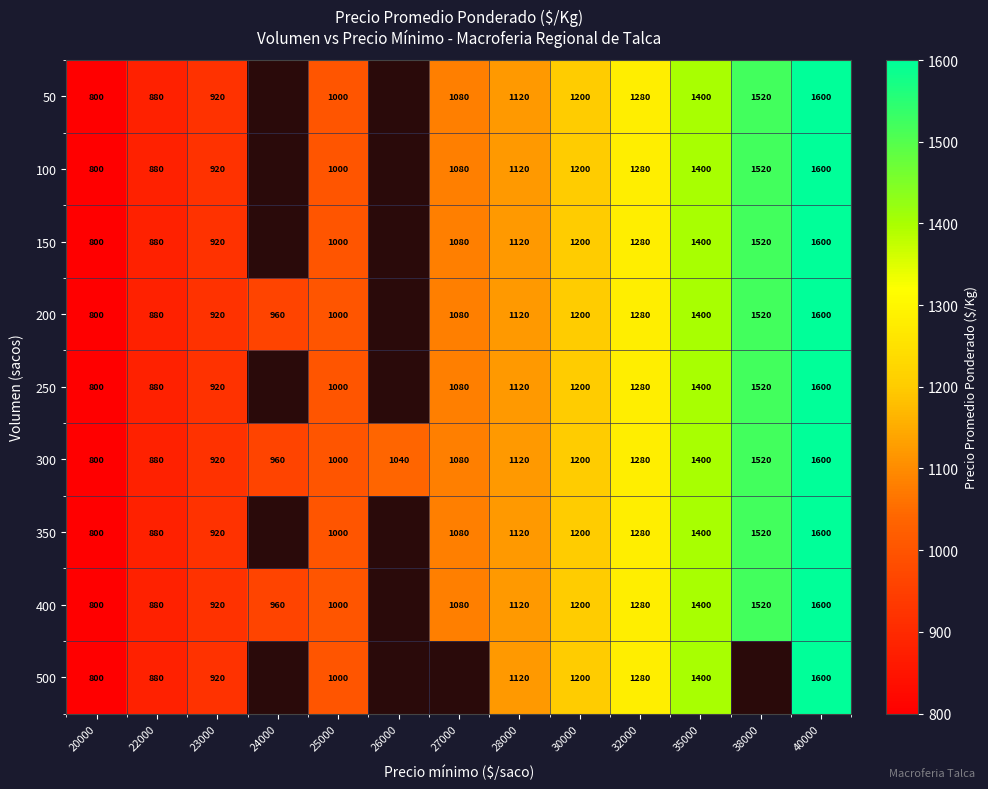

The 300 series shows 2430.1 at 38000. True or false?

False